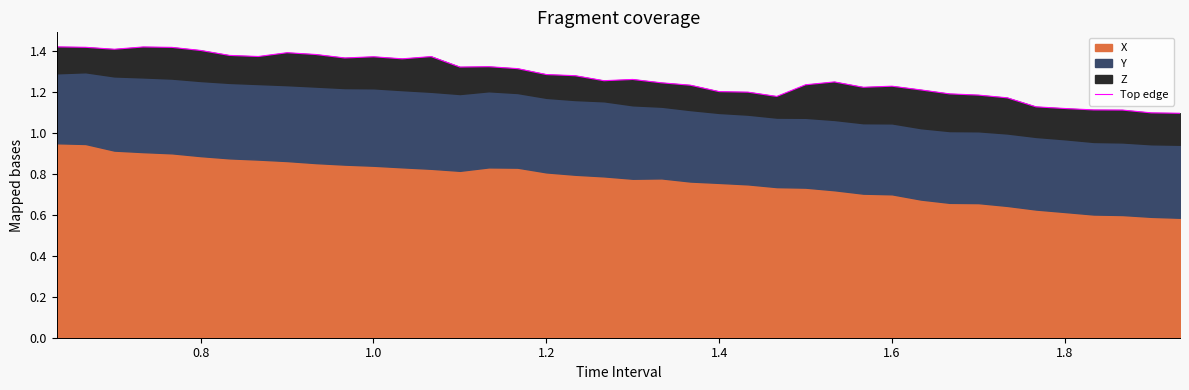

Reading left to right, list all the values displayed in this chart.

1.4	1.4	1.4	1.4	1.4	1.4	1.4	1.4	1.4	1.4	1.4	1.4	1.4	1.4	1.3	1.3	1.3	1.3	1.3	1.3	1.3	1.2	1.2	1.2	1.2	1.2	1.2	1.3	1.2	1.2	1.2	1.2	1.2	1.2	1.1	1.1	1.1	1.1	1.1	1.1